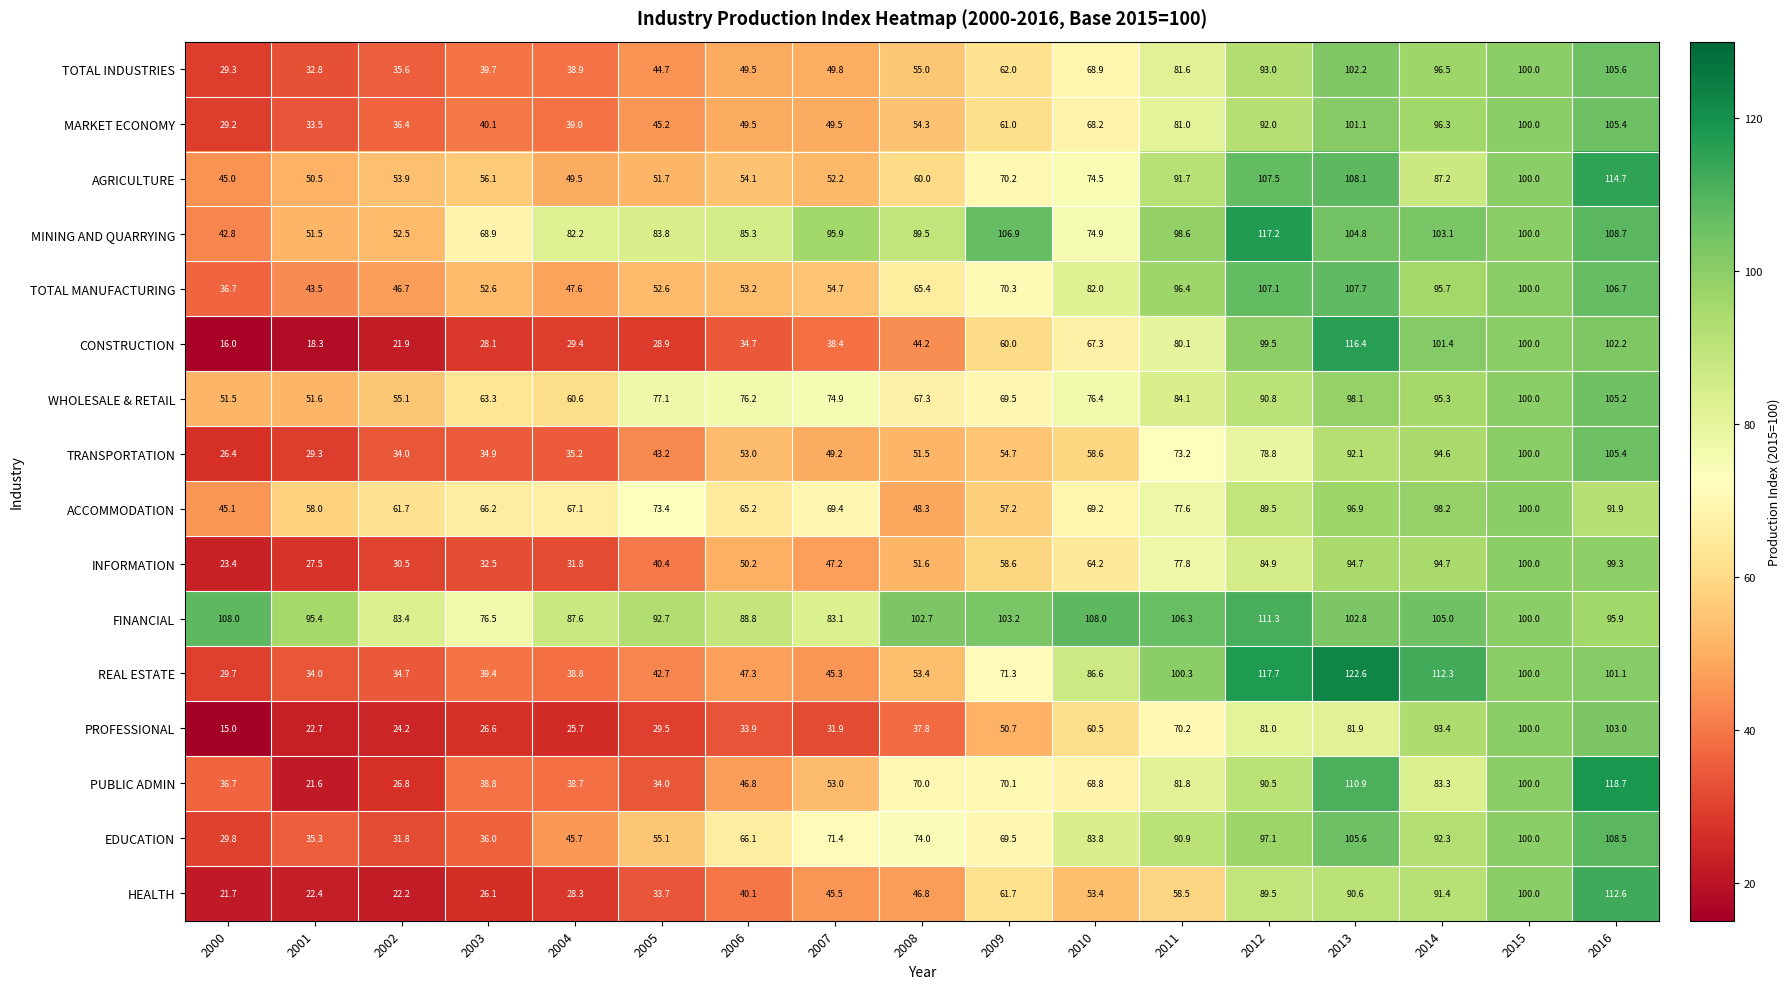

At how many categories does at least one series exceed 105?

8